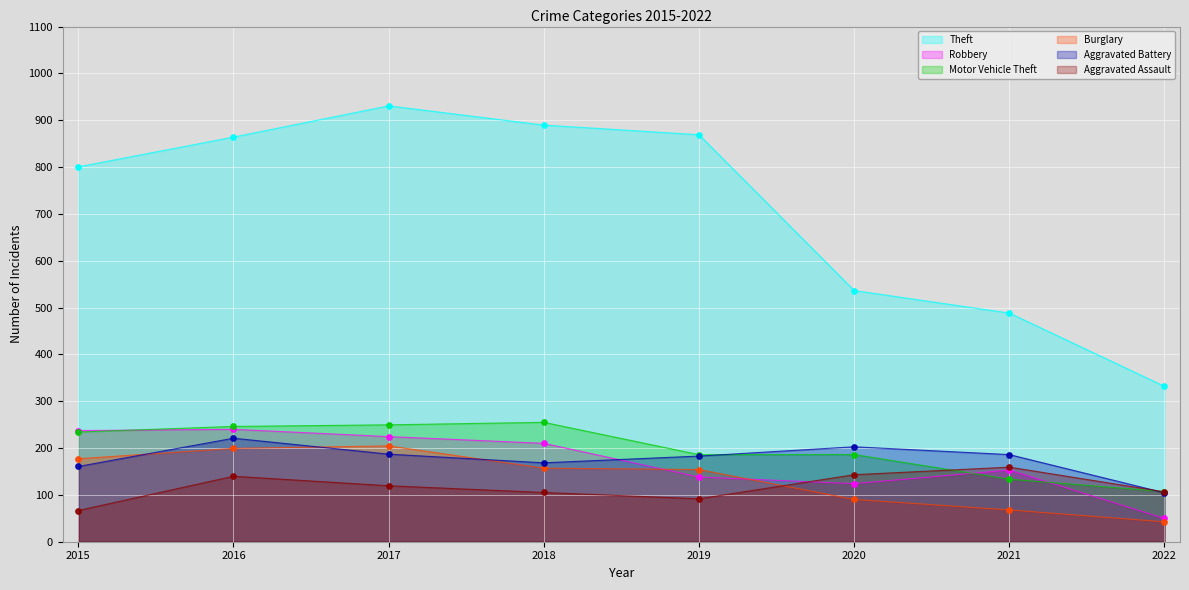

Which series has the widest spread of Y values?

Theft